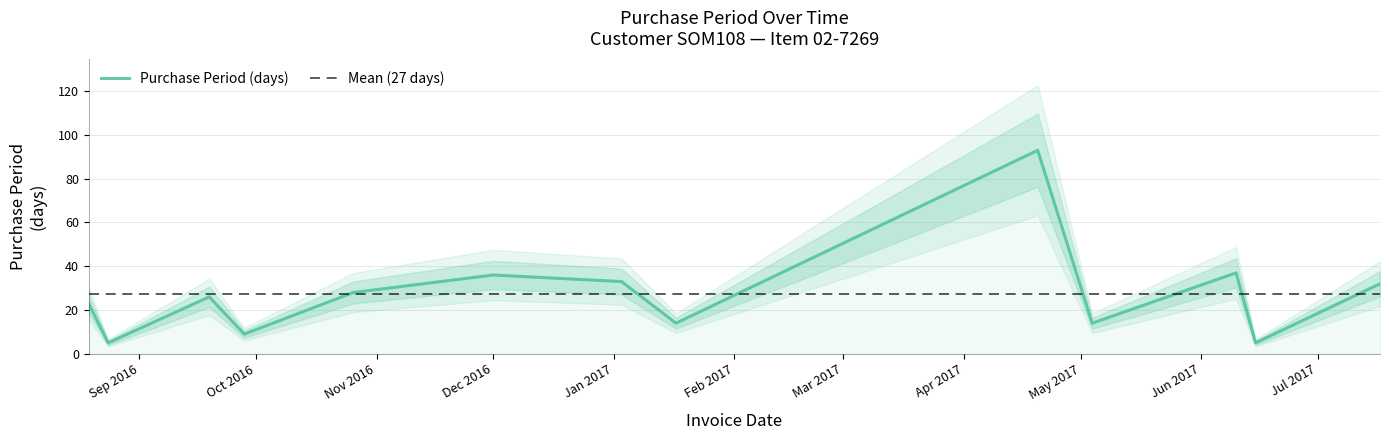

Between 2017-01-17 and 2016-08-24, which is larger?

2017-01-17